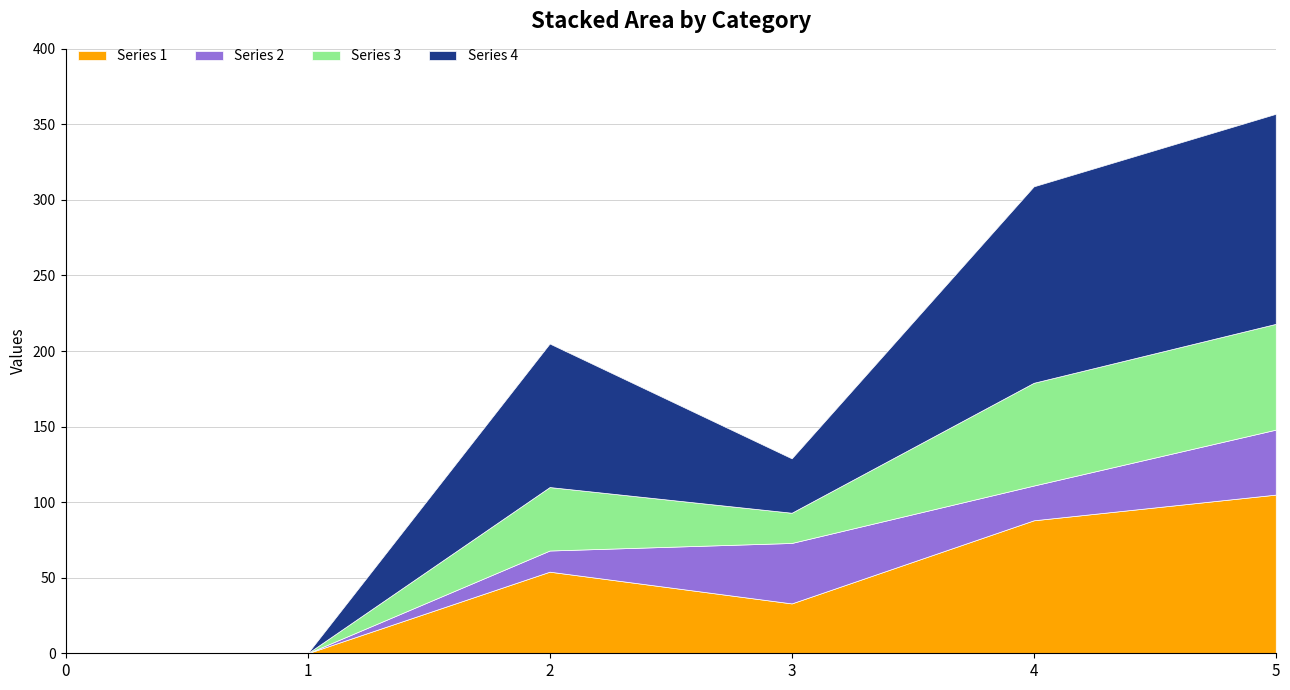

Reading left to right, what are all the values shown in this chart?

Series 1: 0	0	54	33	88	105
Series 2: 0	0	14	40	23	43
Series 3: 0	0	42	20	68	70
Series 4: 0	0	95	36	130	139